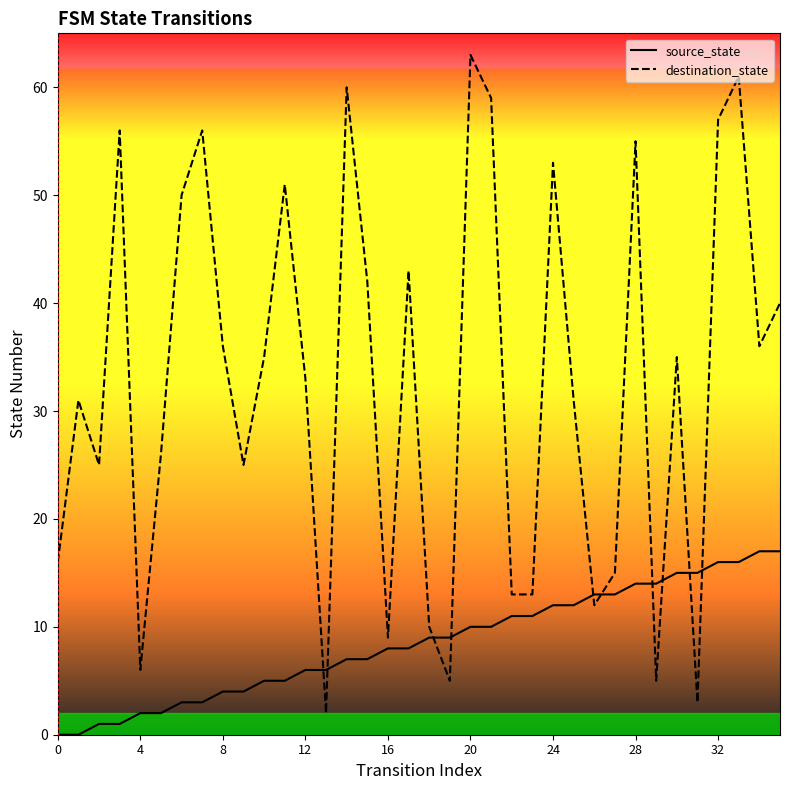

Is it true that destination_state equals 37 at 20?

False